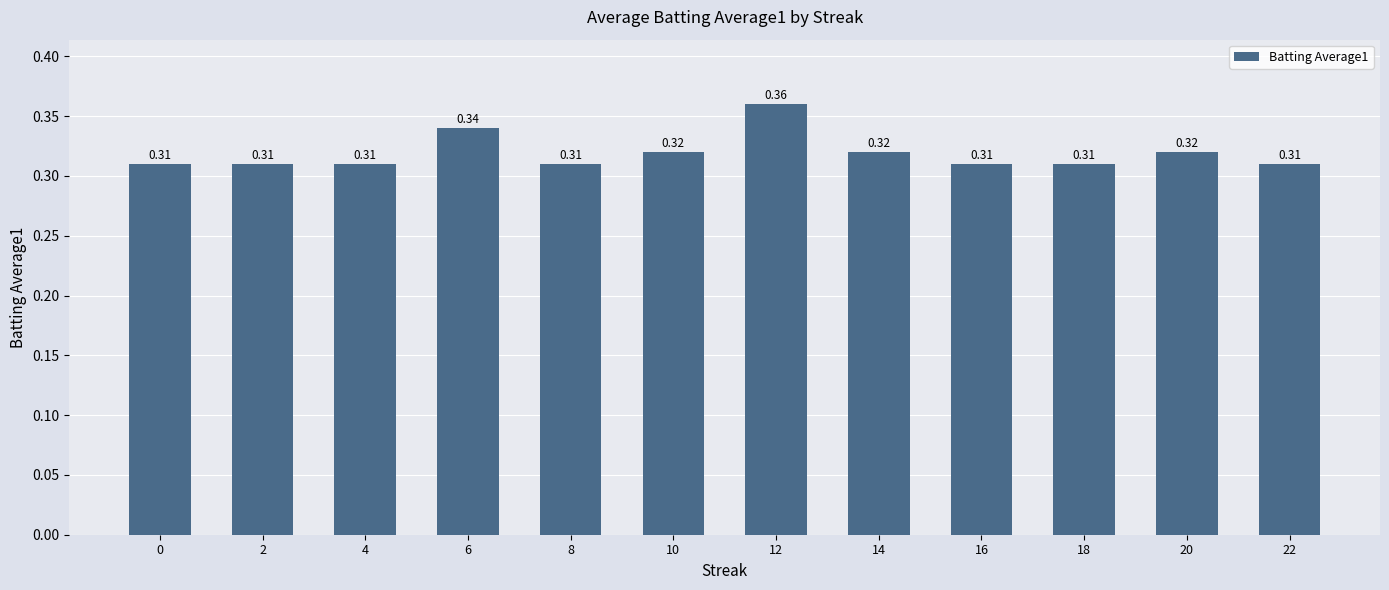

What is the sum of all values?

3.8